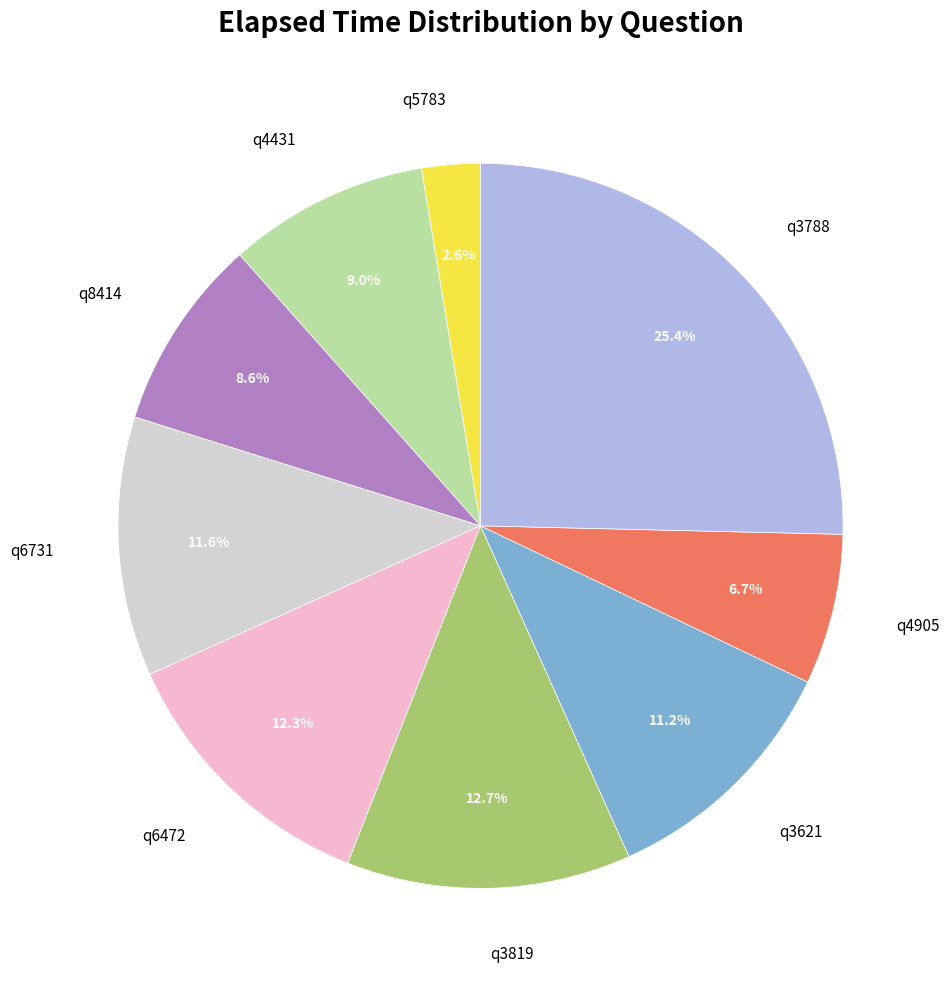

To the nearest percent, what portion does q4905 represent?

7%